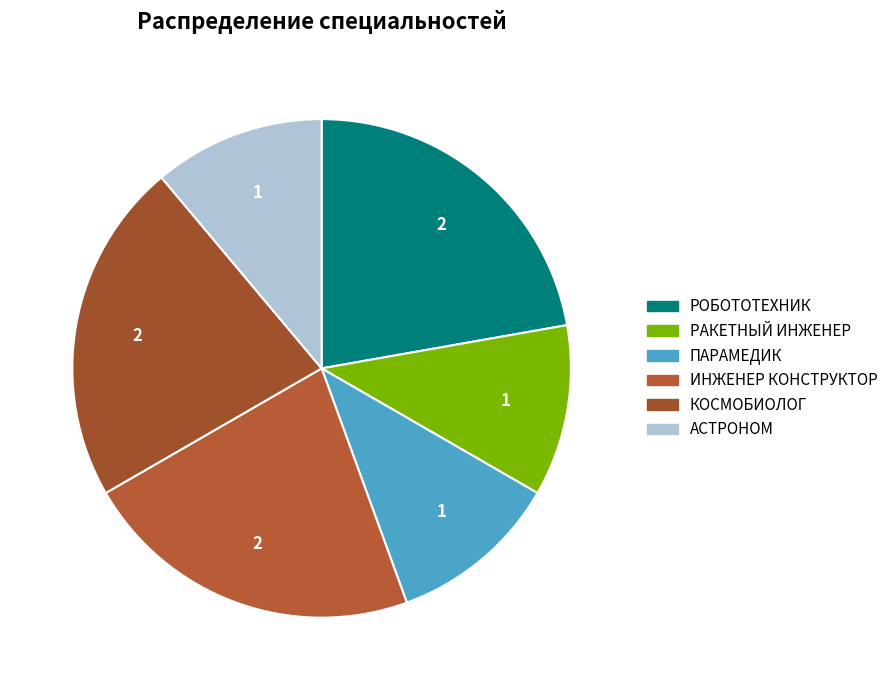

Which category has the biggest portion of the pie?

РОБОТОТЕХНИК